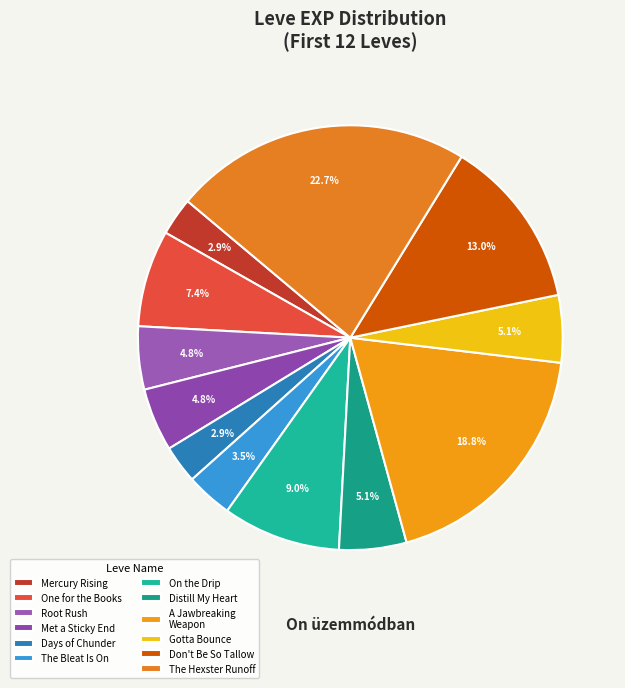

To the nearest percent, what is the average slice percentage?

8%